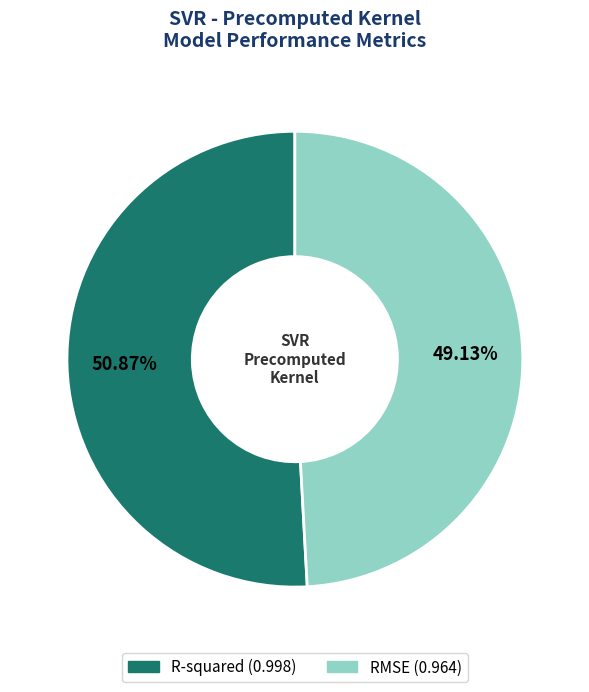

Is it true that R-squared is 57% of the pie?

False